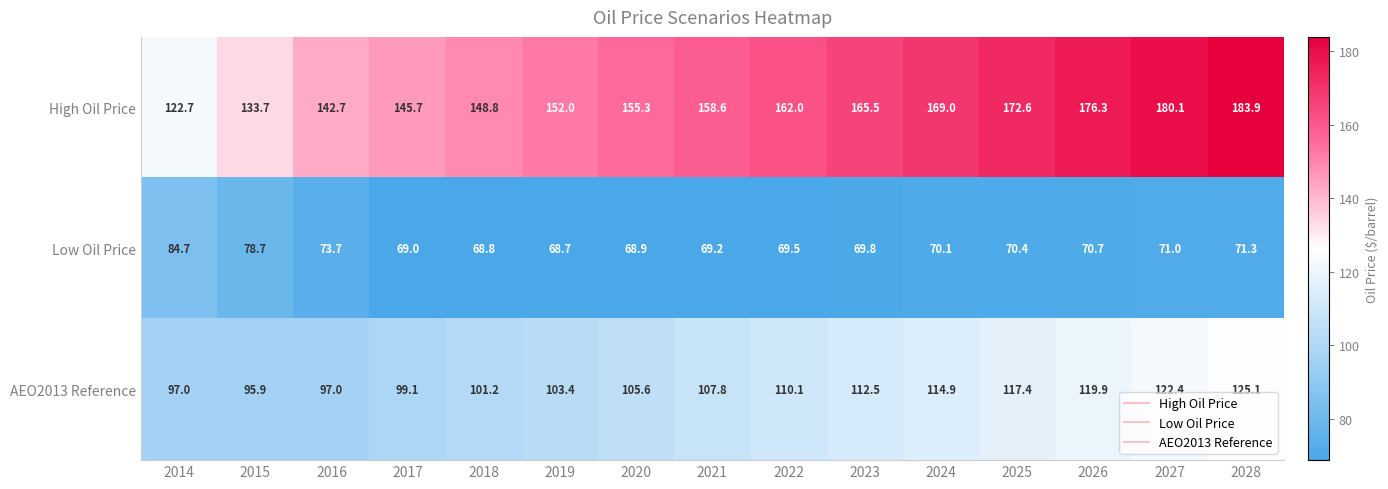

What is the sum of the AEO2013 Reference values at 2015 and 2018?

197.1